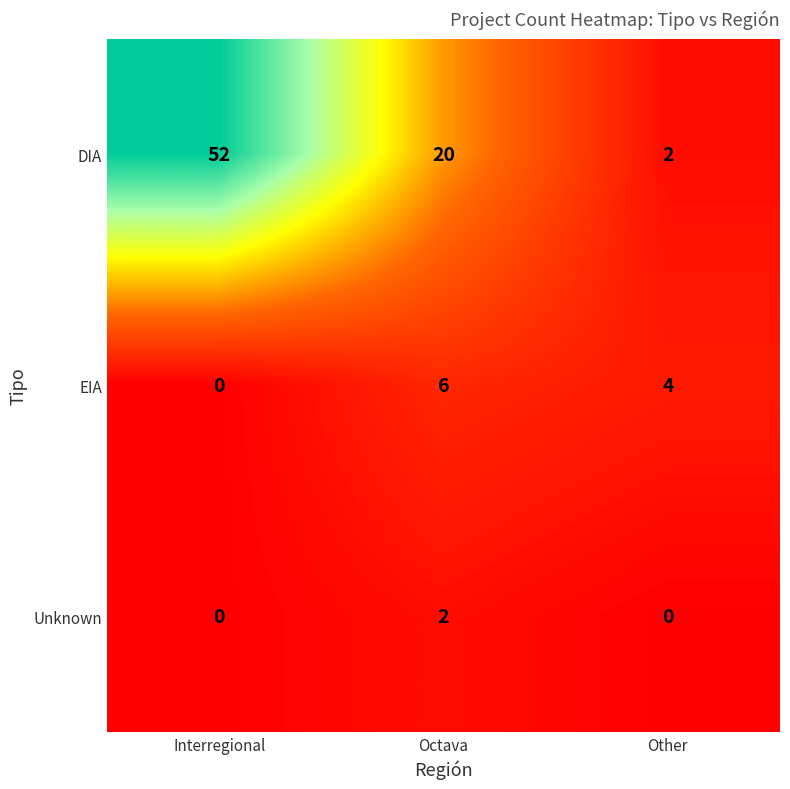

The DIA series shows 20 at Octava. True or false?

True